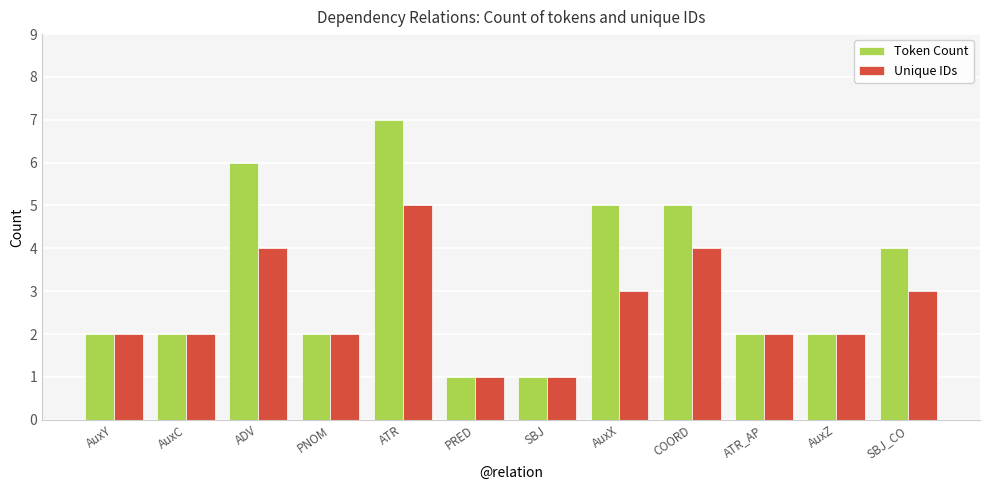

What are all the series names shown in the legend?

Token Count, Unique IDs